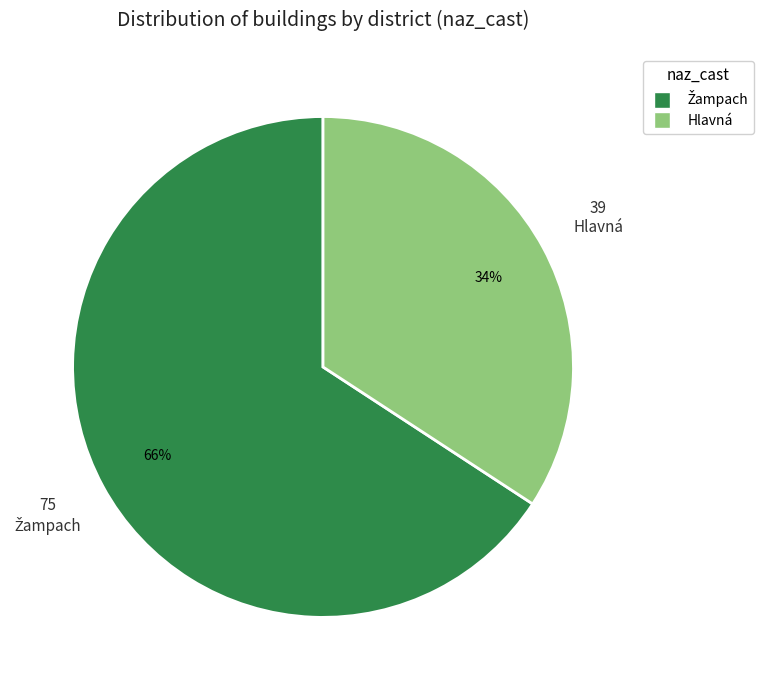

Is it true that Hlavná is 34% of the pie?

True